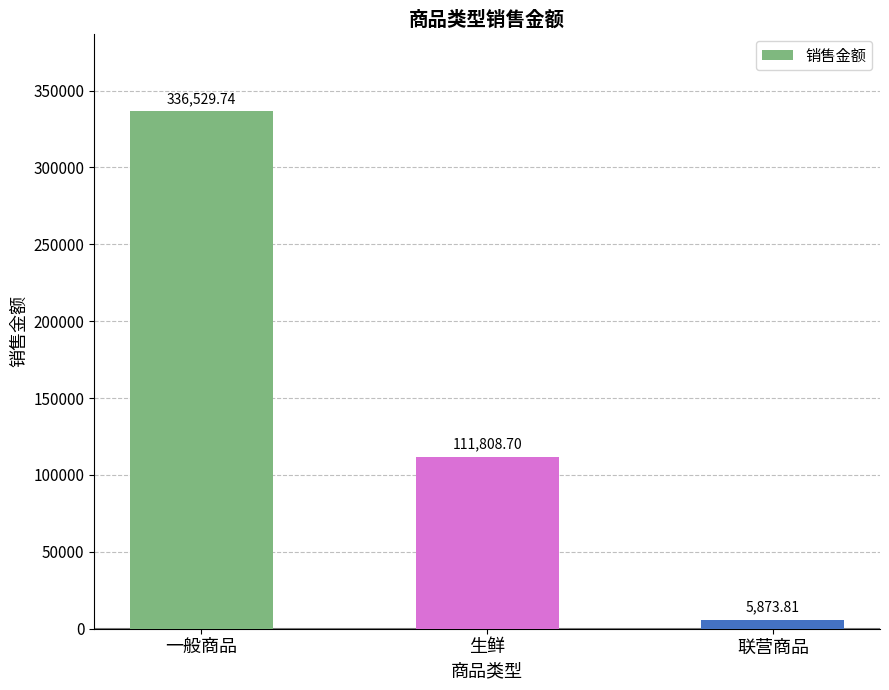

List the labels in order of value, largest first.

一般商品, 生鲜, 联营商品